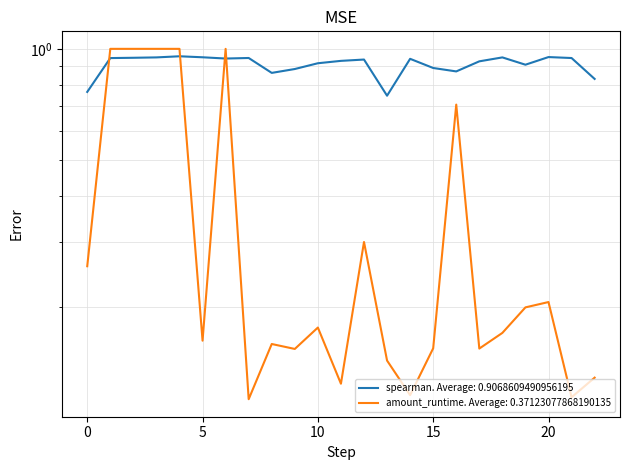

At how many categories does at least one series exceed 0?

23